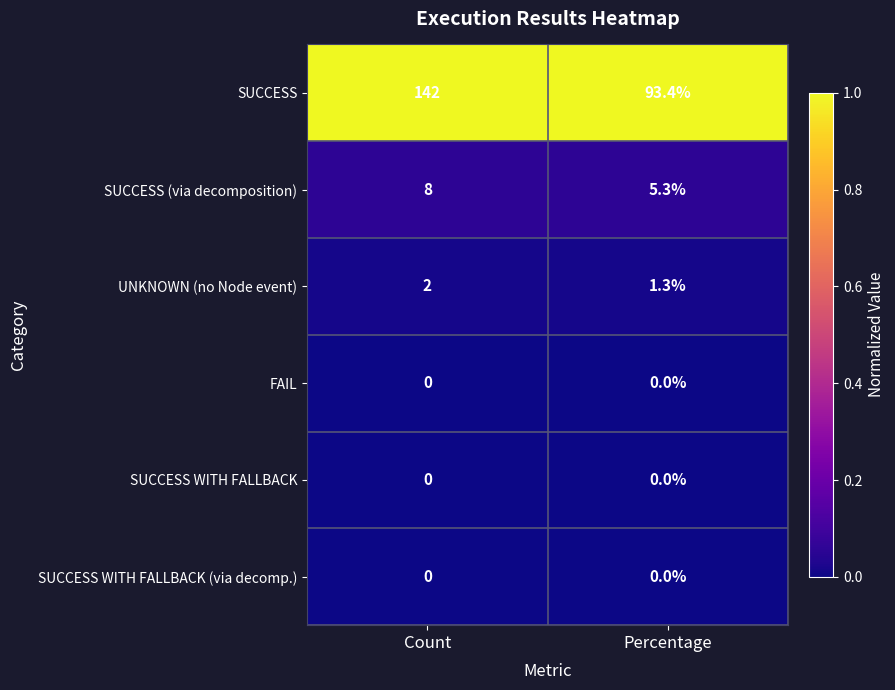

Reading right to left, what are all the values shown in this chart?

SUCCESS: Percentage=93.4	Count=142.0
SUCCESS (via decomposition): Percentage=5.3	Count=8.0
UNKNOWN (no Node event): Percentage=1.3	Count=2.0
FAIL: Percentage=0.0	Count=0.0
SUCCESS WITH FALLBACK: Percentage=0.0	Count=0.0
SUCCESS WITH FALLBACK (via decomp.): Percentage=0.0	Count=0.0